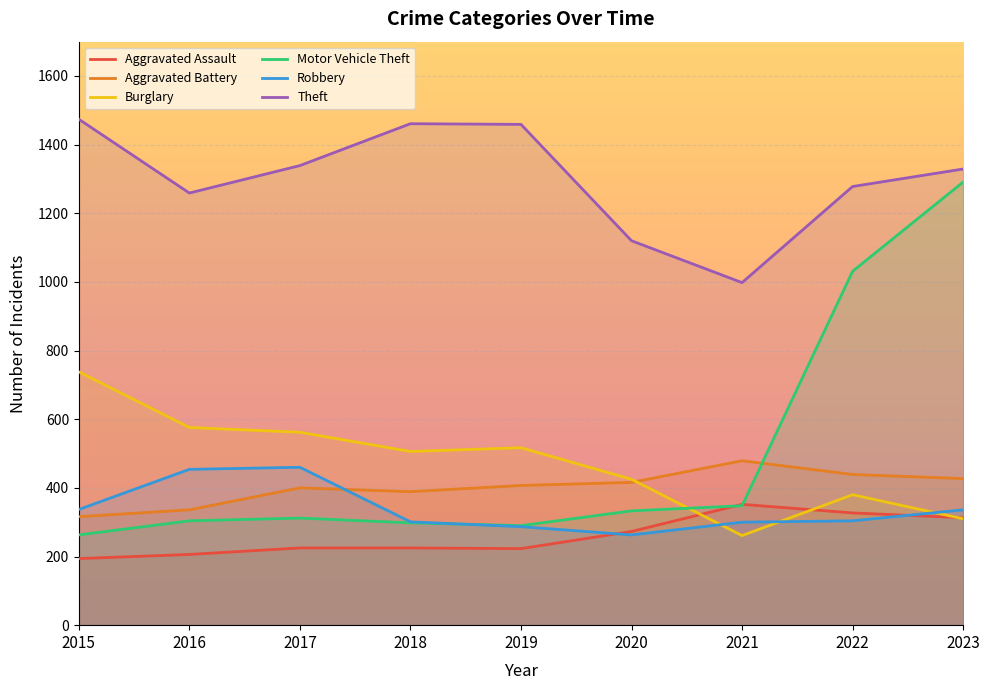

What are all the series names shown in the legend?

Aggravated Assault, Aggravated Battery, Burglary, Motor Vehicle Theft, Robbery, Theft